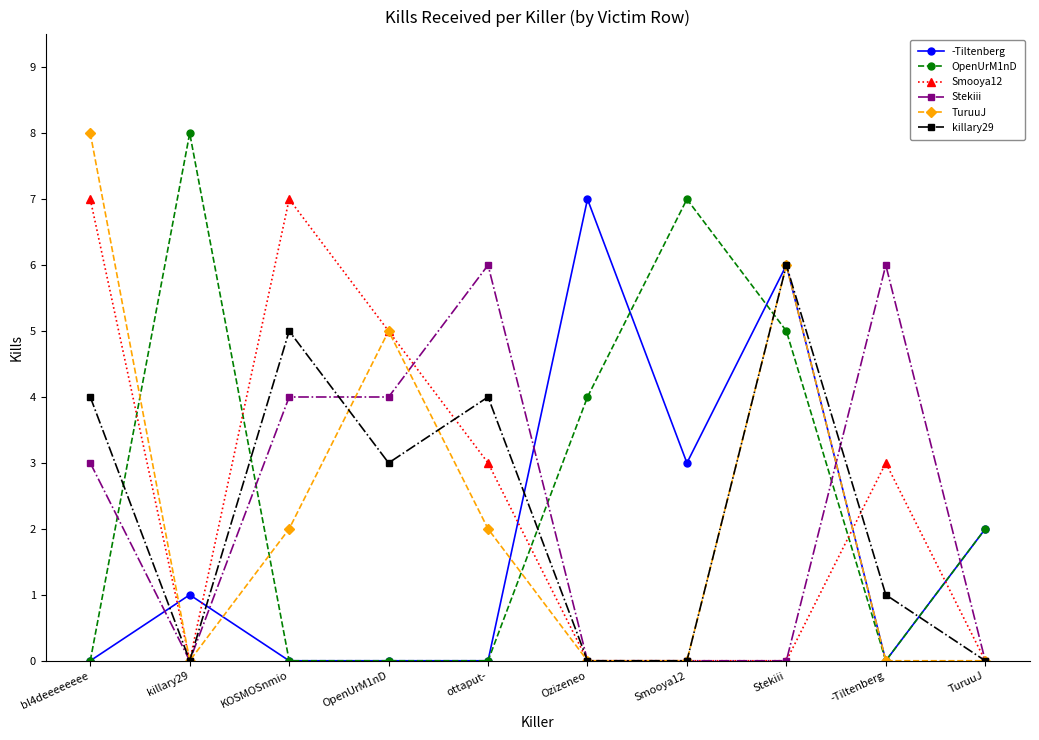

What are all the series names shown in the legend?

-Tiltenberg, OpenUrM1nD, Smooya12, Stekiii, TuruuJ, killary29